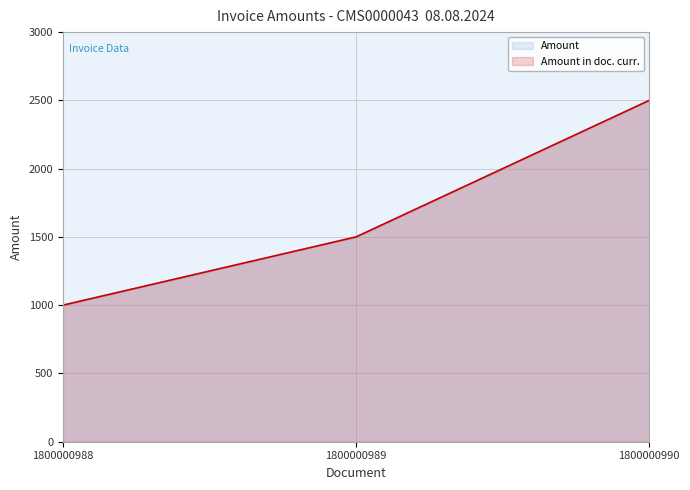

Is it true that Amount equals 1020 at 1800000989?

False